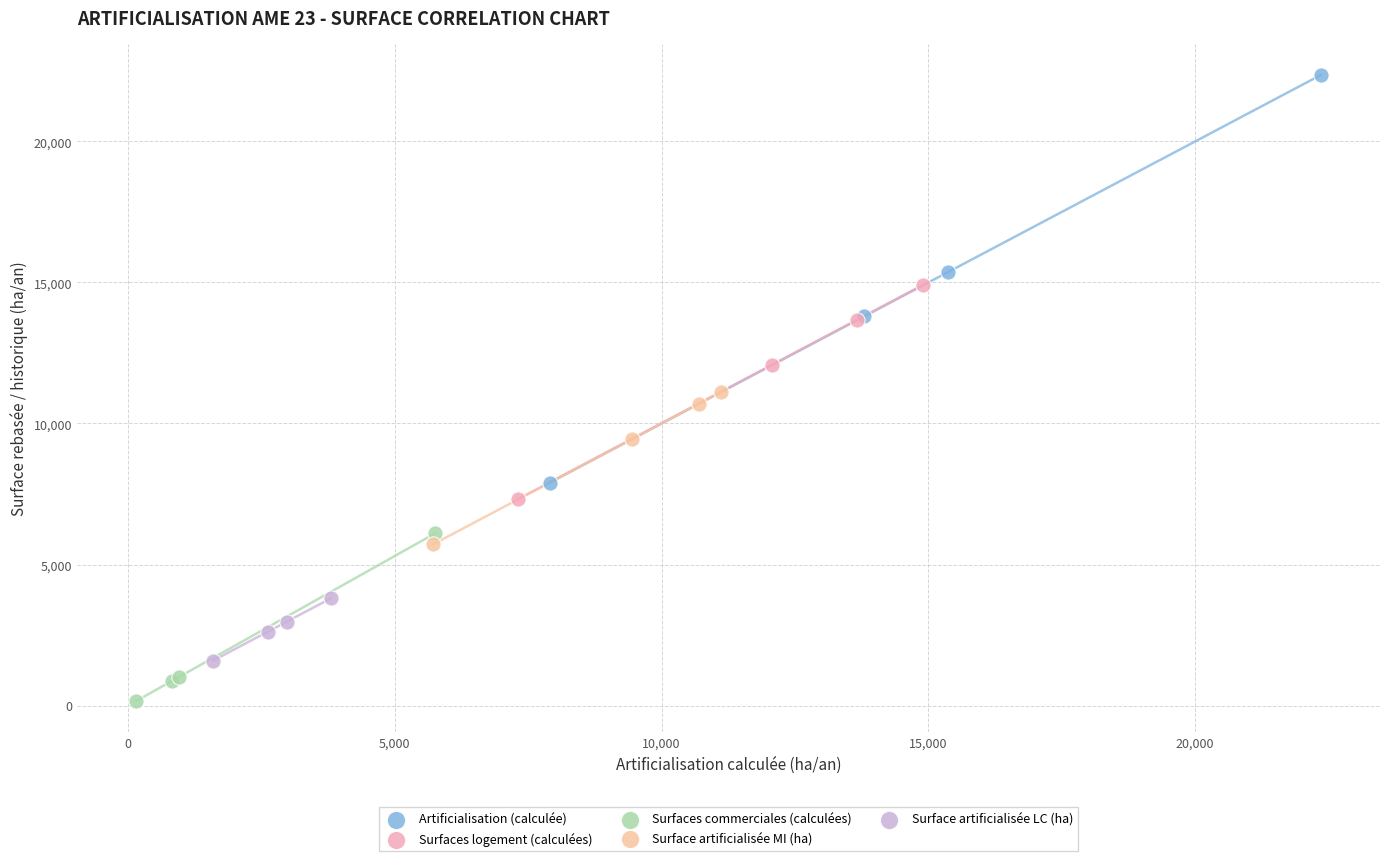

Which series contains the highest Y value?

Artificialisation (calculée)